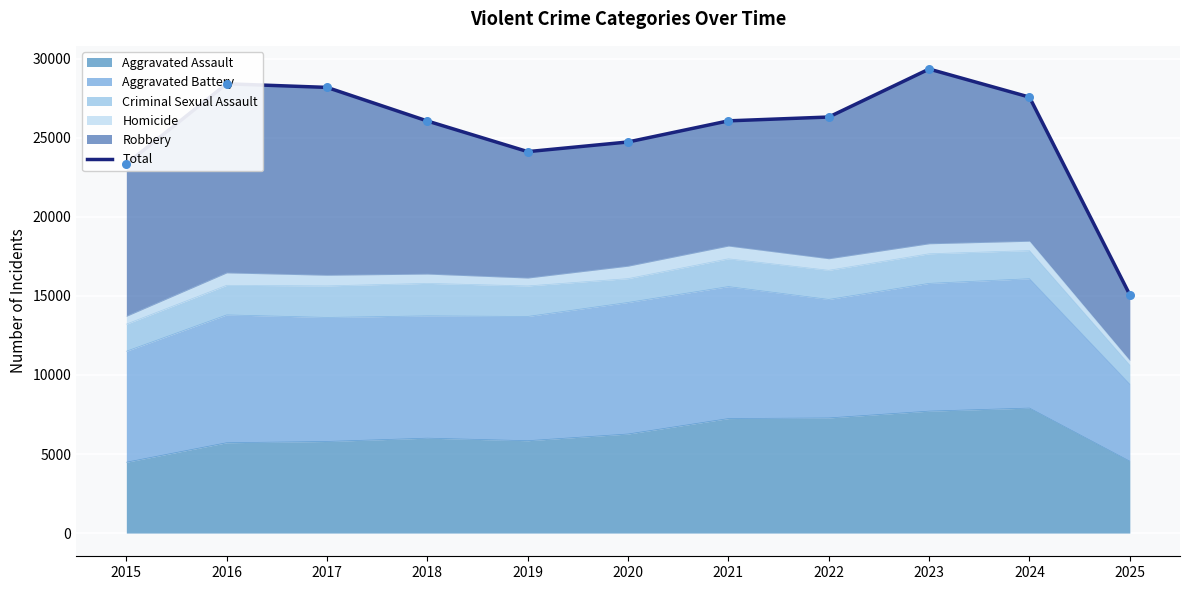

Between 2024 and 2015, which is larger?

2024